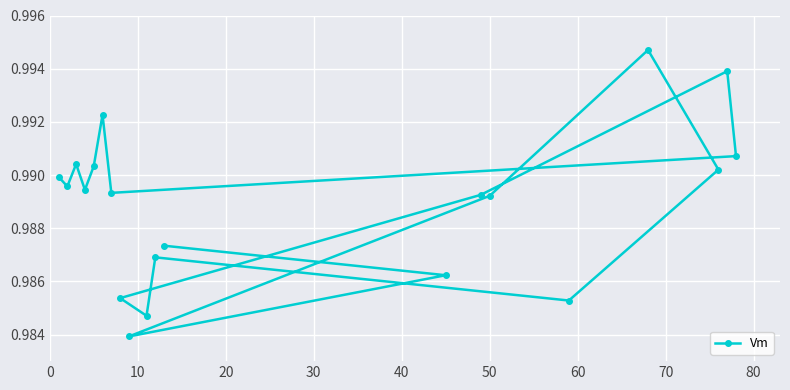

How many categories are shown in the chart?

20